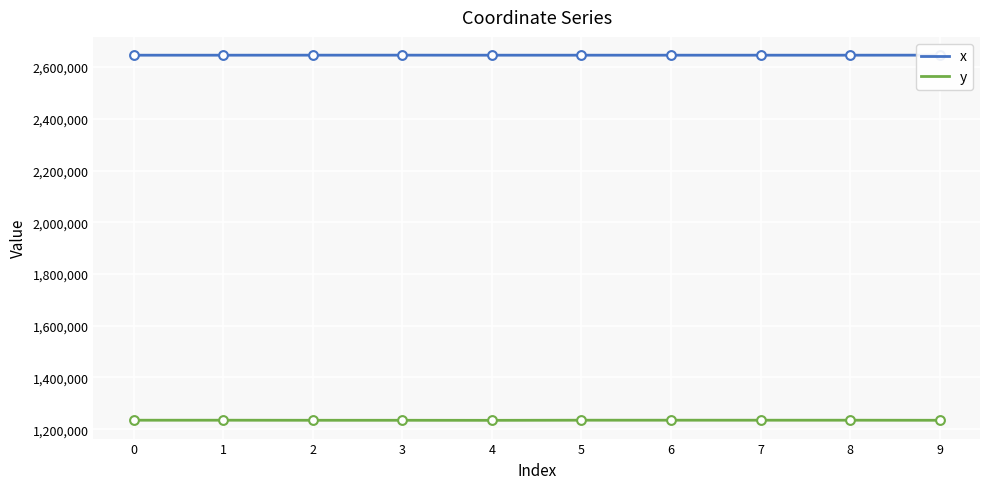

What are all the series names shown in the legend?

x, y